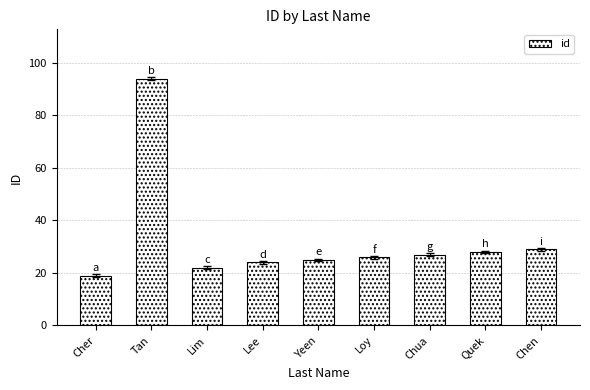

What is the minimum value shown in the chart?

19